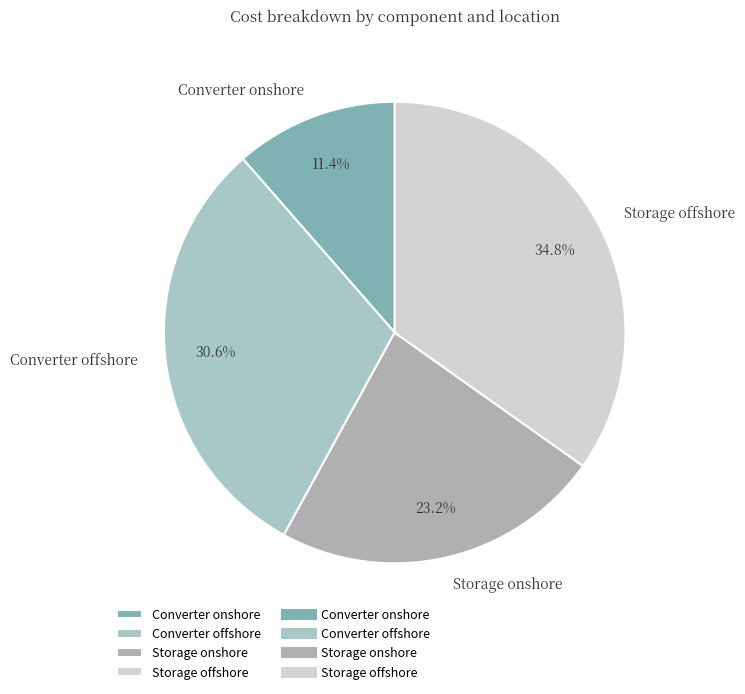

Between Storage offshore and Converter offshore, which is larger?

Storage offshore